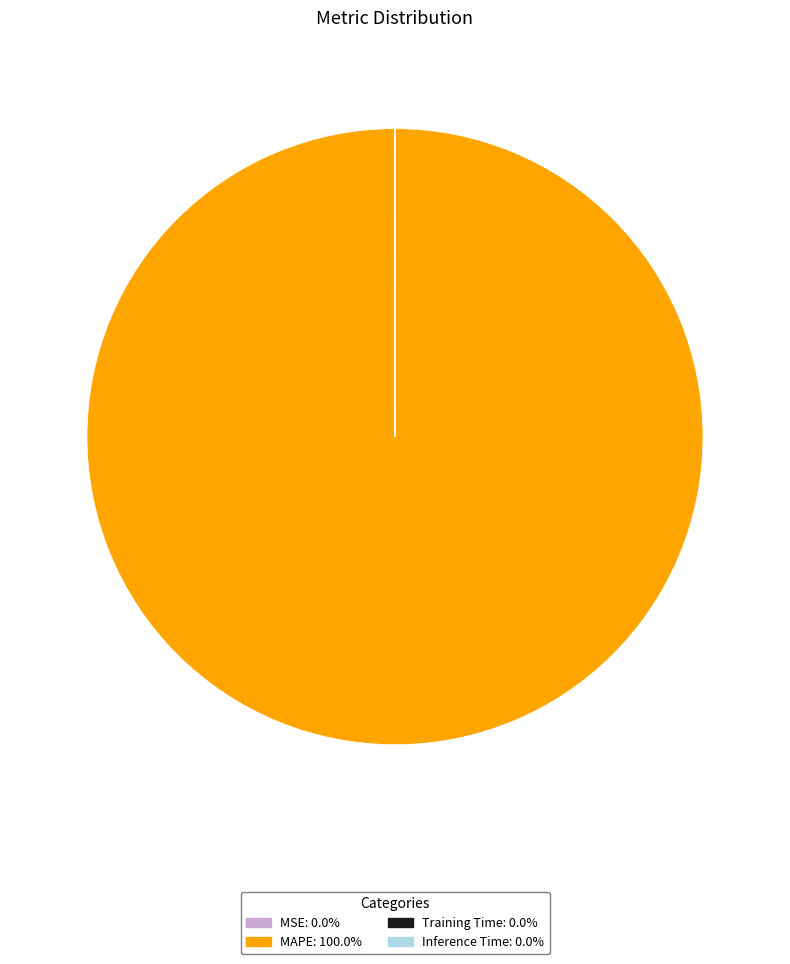

Does any single category account for the majority?

Yes